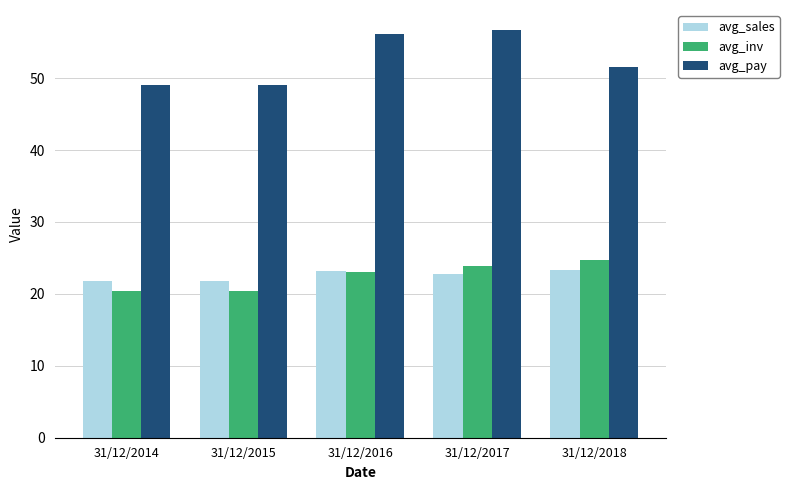

The value of avg_inv at 31/12/2015 is 34.1. True or false?

False